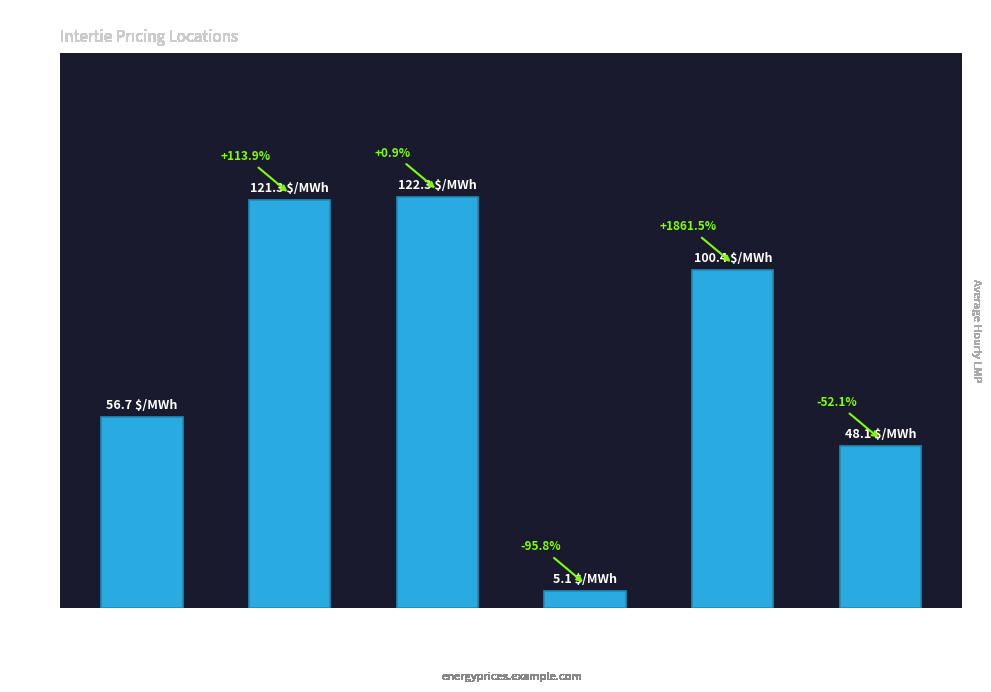

How many bars are there in total?

6